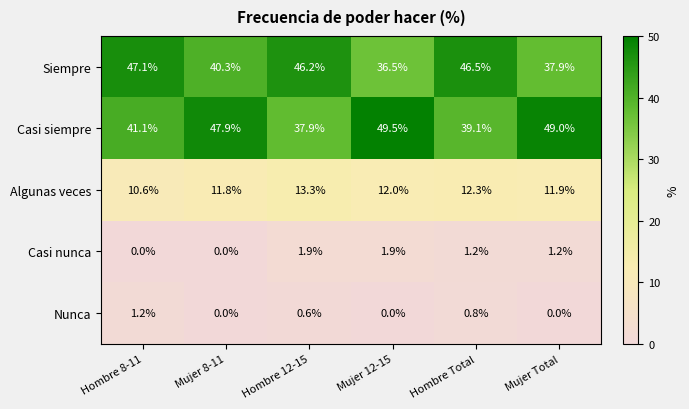

What is the difference between the Nunca values at Hombre 8-11 and Mujer Total?

1.2